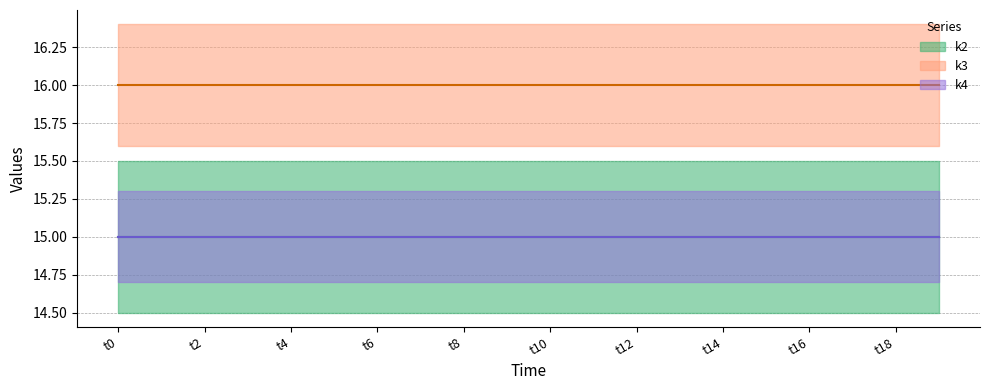

What is the spread (max minus min) of values at t2?

1